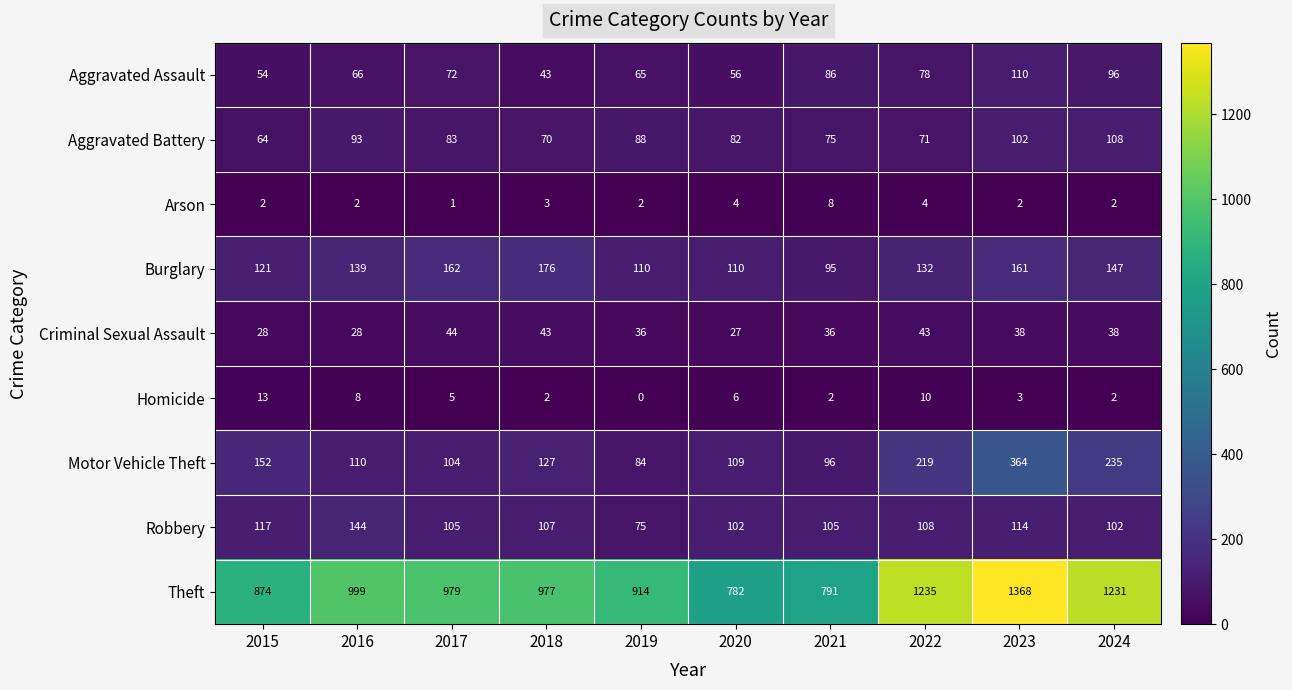

List the series in order of their peak value, lowest first.

Arson, Homicide, Criminal Sexual Assault, Aggravated Battery, Aggravated Assault, Robbery, Burglary, Motor Vehicle Theft, Theft